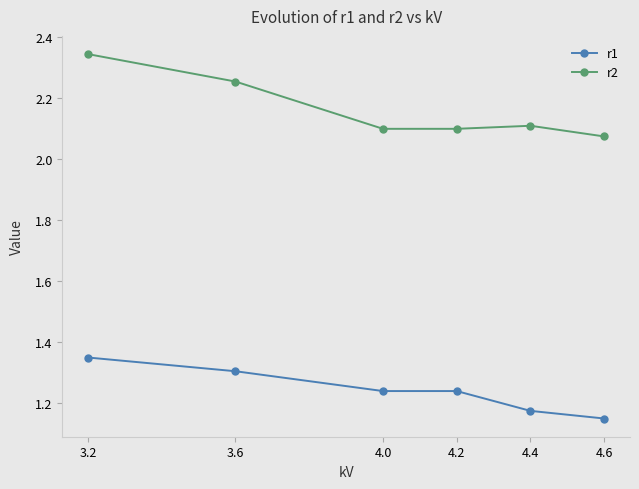

Rank the series by their maximum value, from highest to lowest.

r2, r1